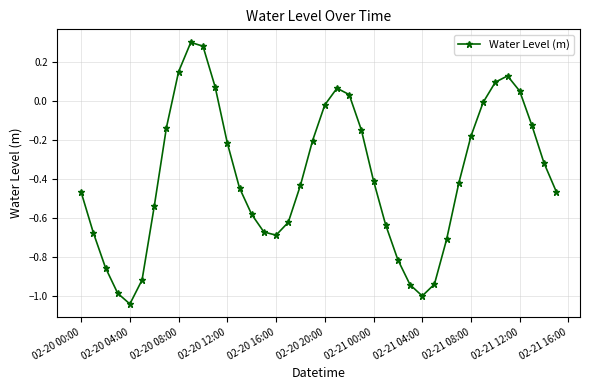

How many interior local peaks (higher than both neighbors) does the data have?

3